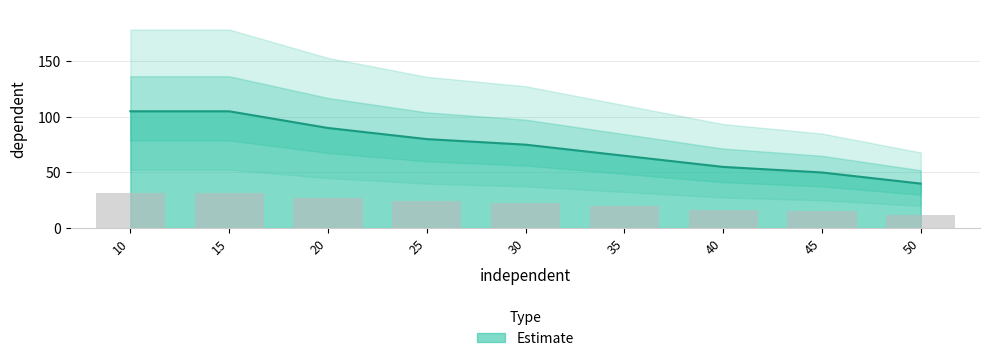

At which label is Estimate closest to 72?

30